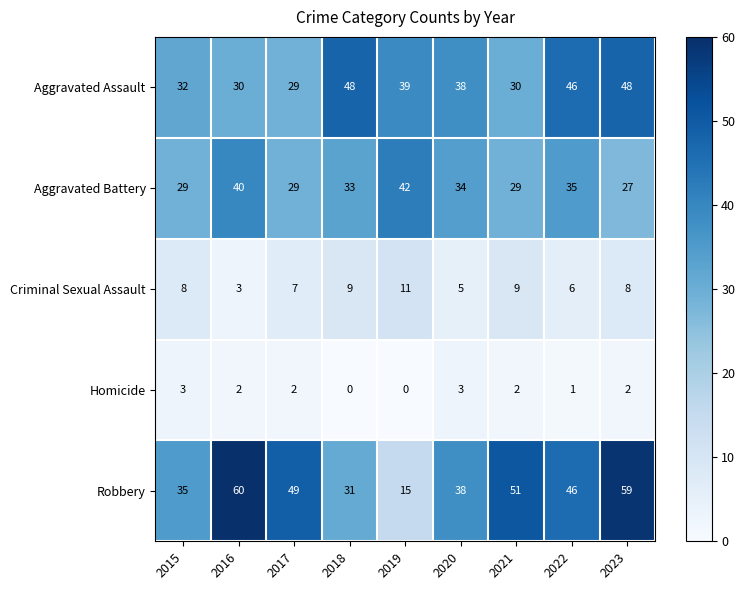

What is the sum of all Aggravated Battery values?

298